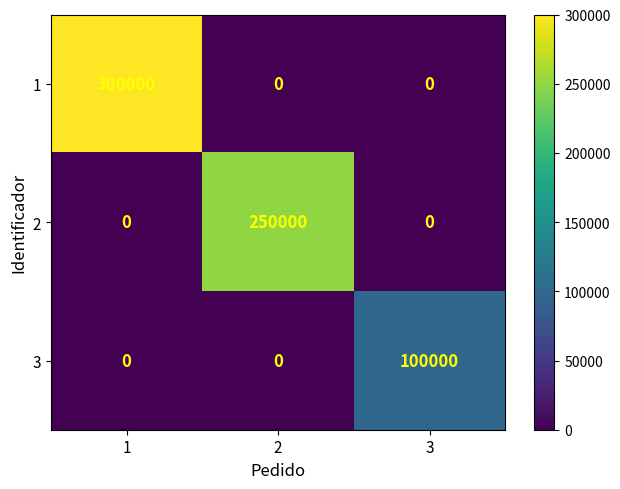

List the series in order of their overall mean, lowest first.

3, 2, 1